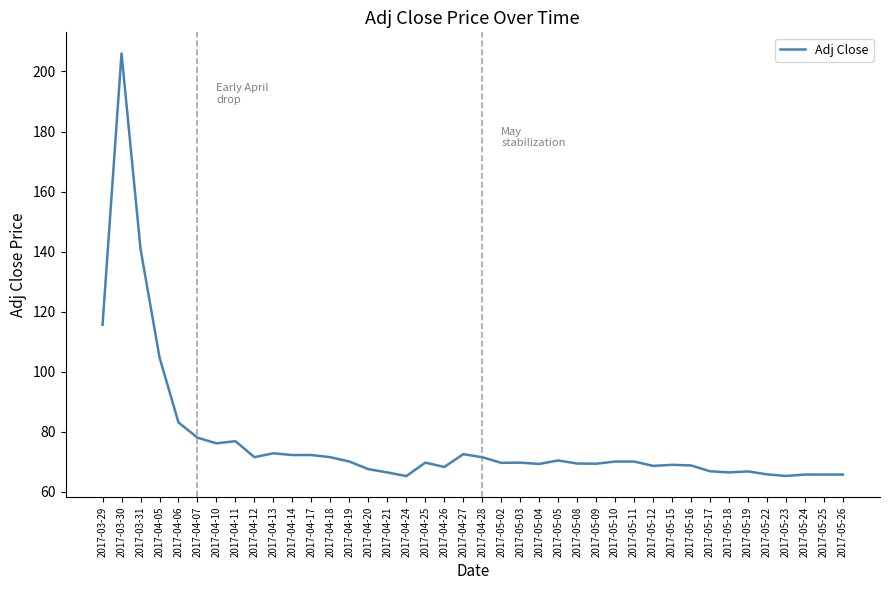

What is the difference between the maximum and minimum values?

140.7